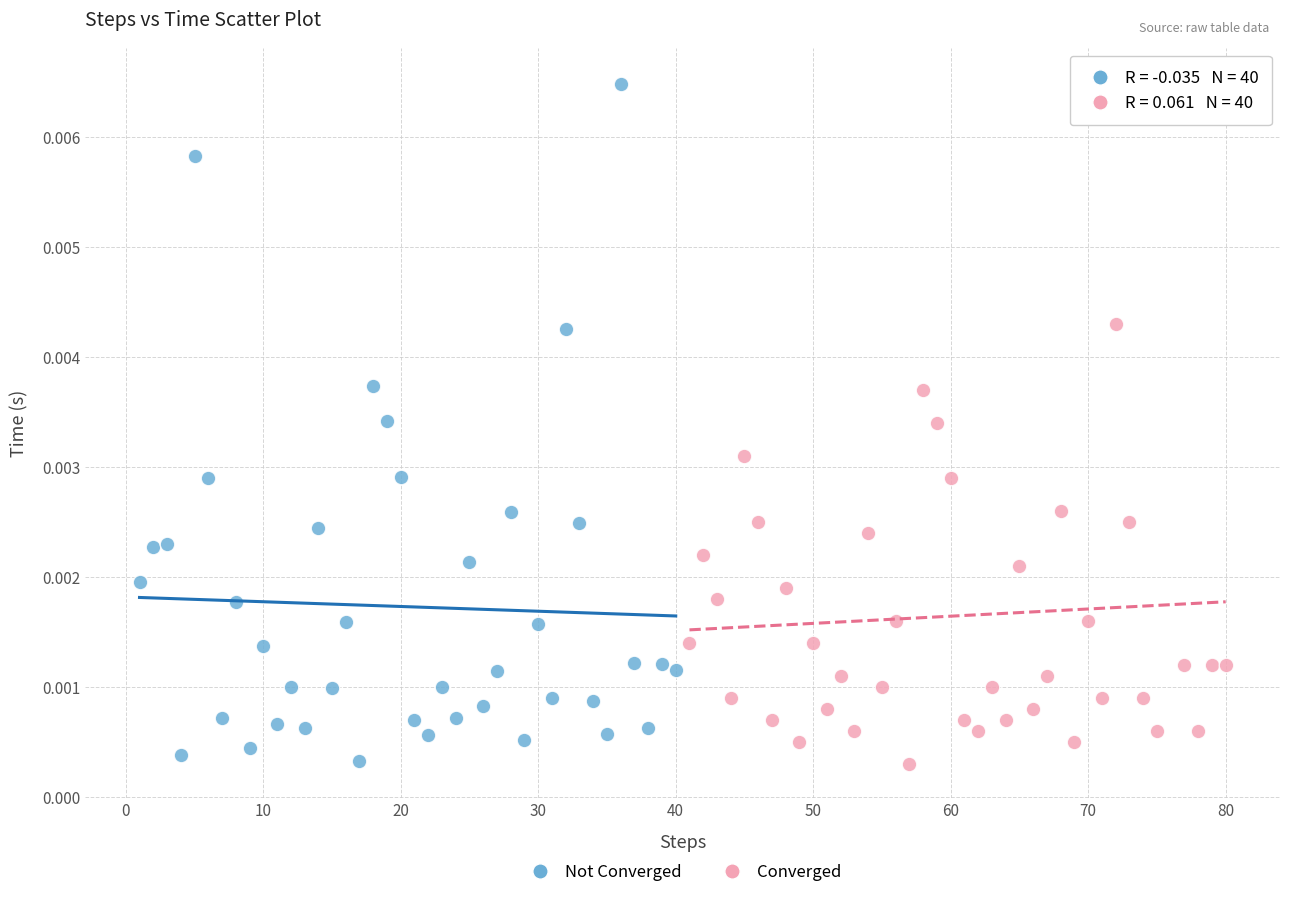

What are all the series names shown in the legend?

Not Converged, Converged